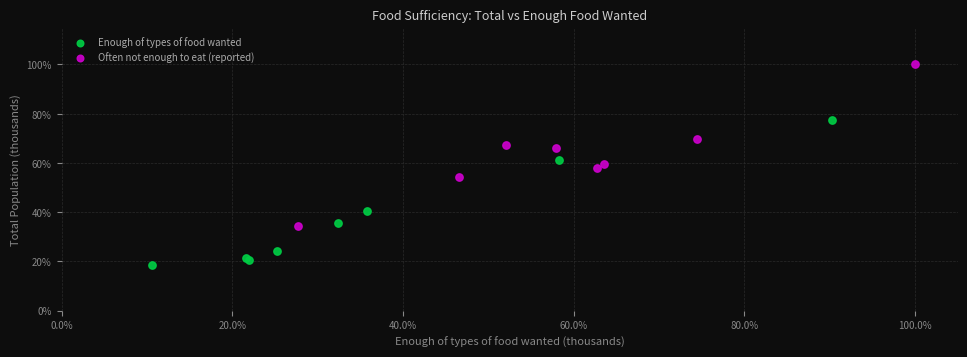

Which series has the largest Y range (max minus min)?

Often not enough to eat (reported)